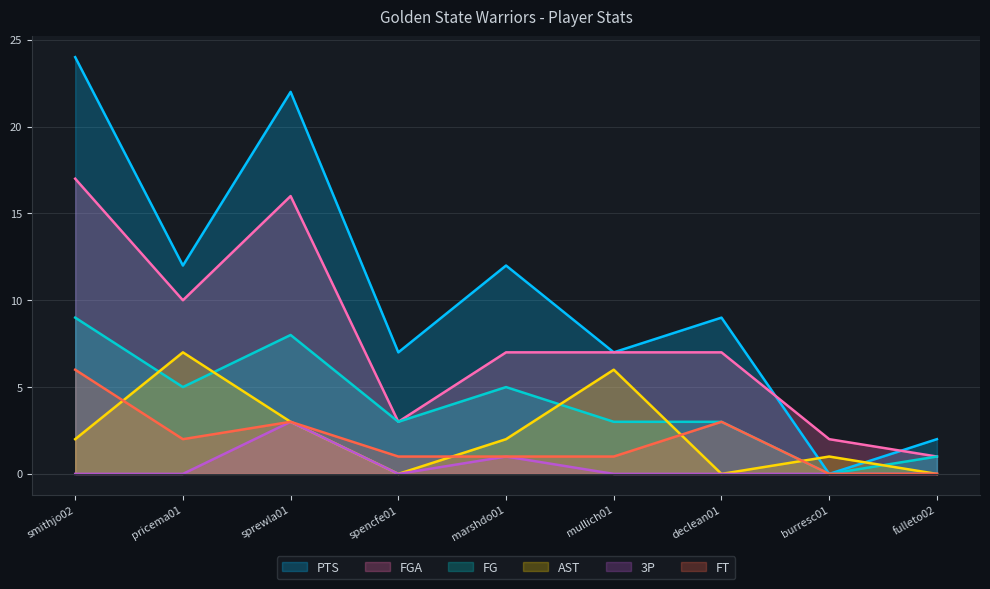

How many series are shown in this chart?

6